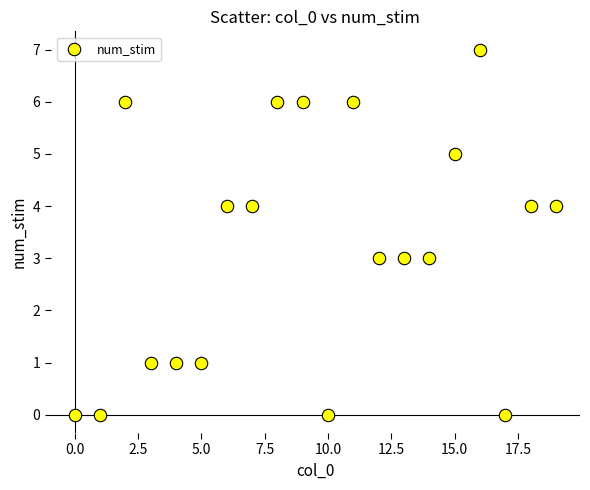

What is the range of Y values (max minus min)?

7